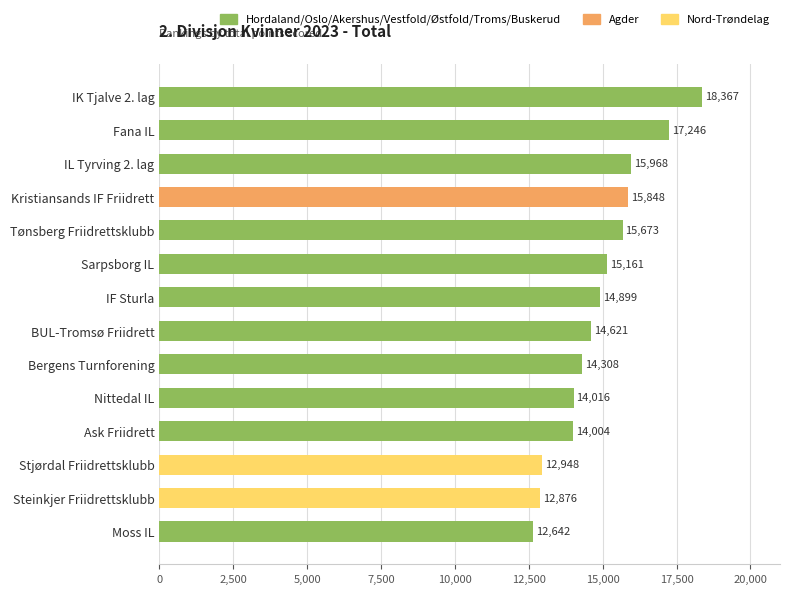

Are the bars horizontal?

Yes